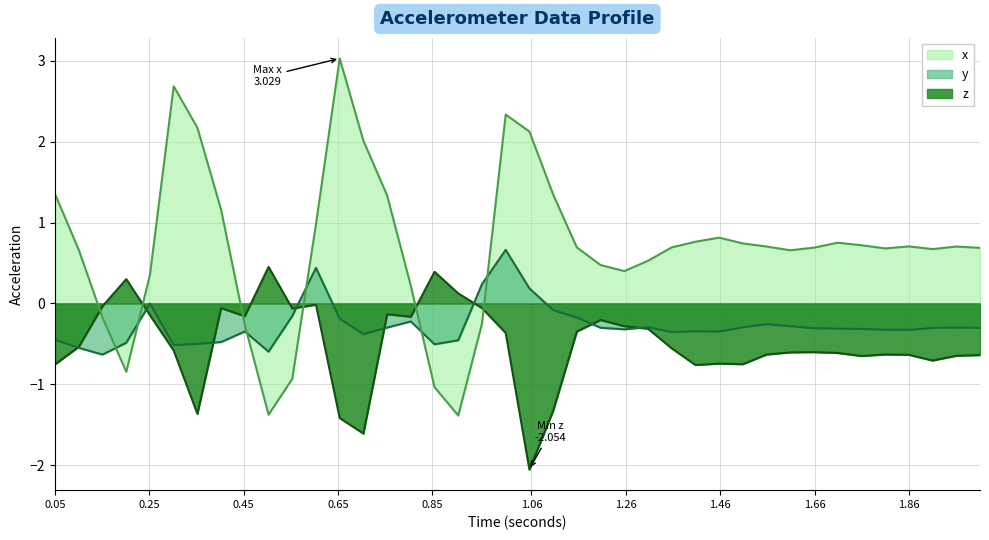

Which series has the widest spread of values?

x